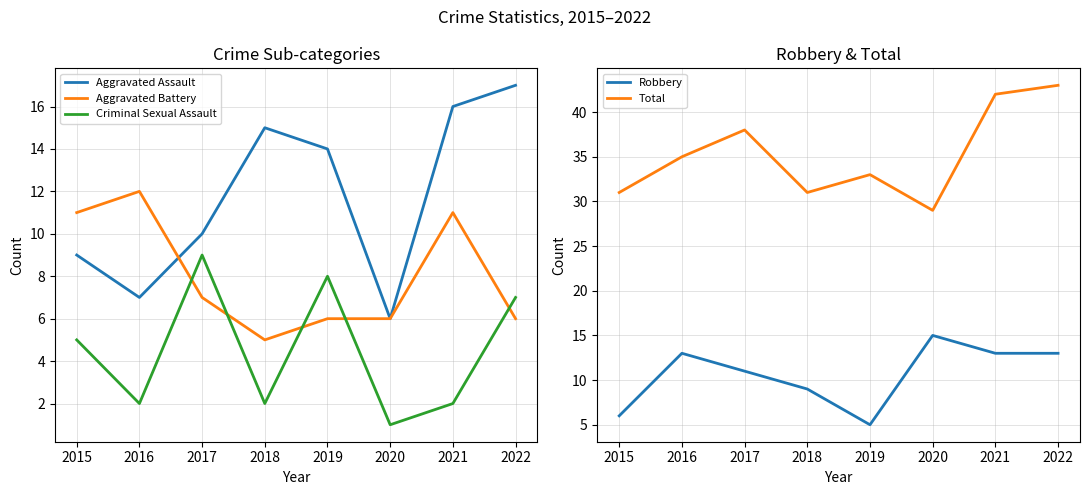

How many lines are shown in the chart?

5